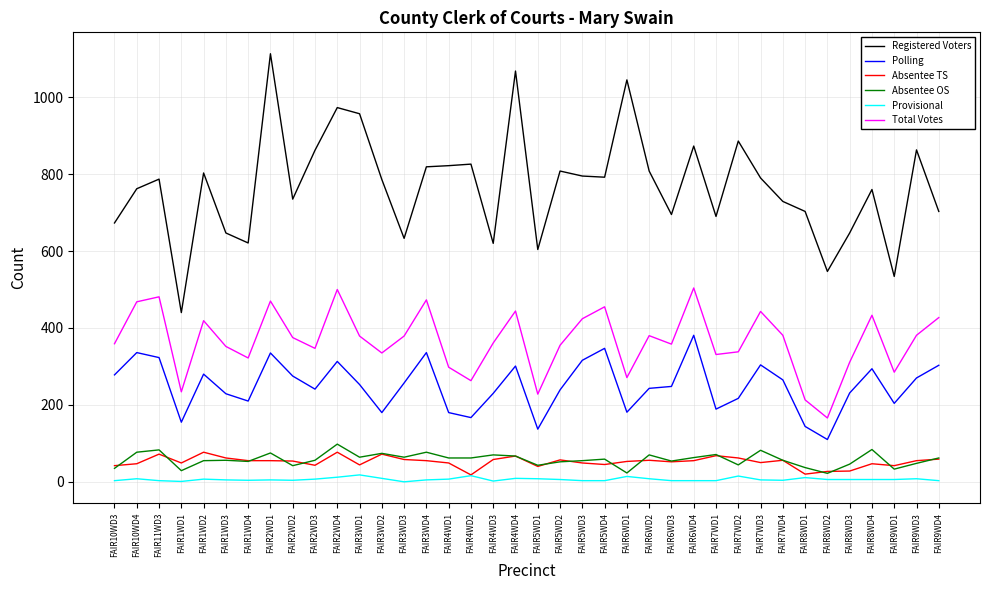

Between FAIR3WD1 and FAIR5WD1, which series saw the biggest shift?

Registered Voters